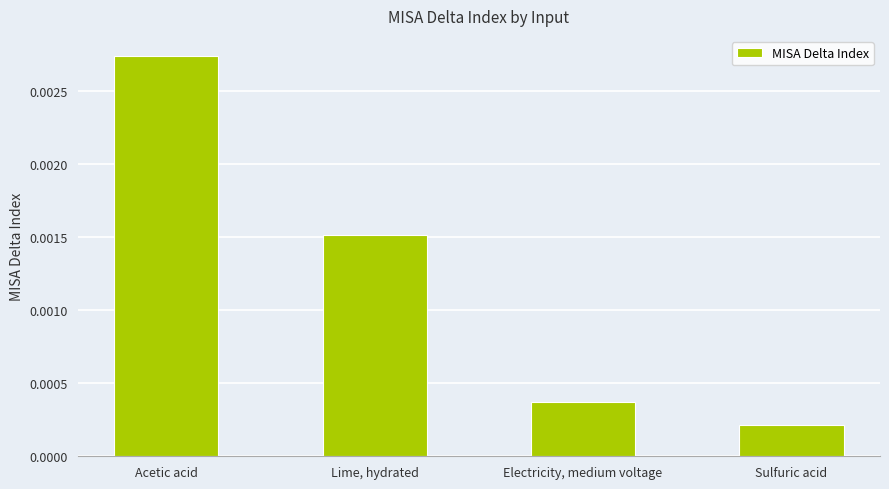

Are the bars grouped side by side (vs. stacked)?

No